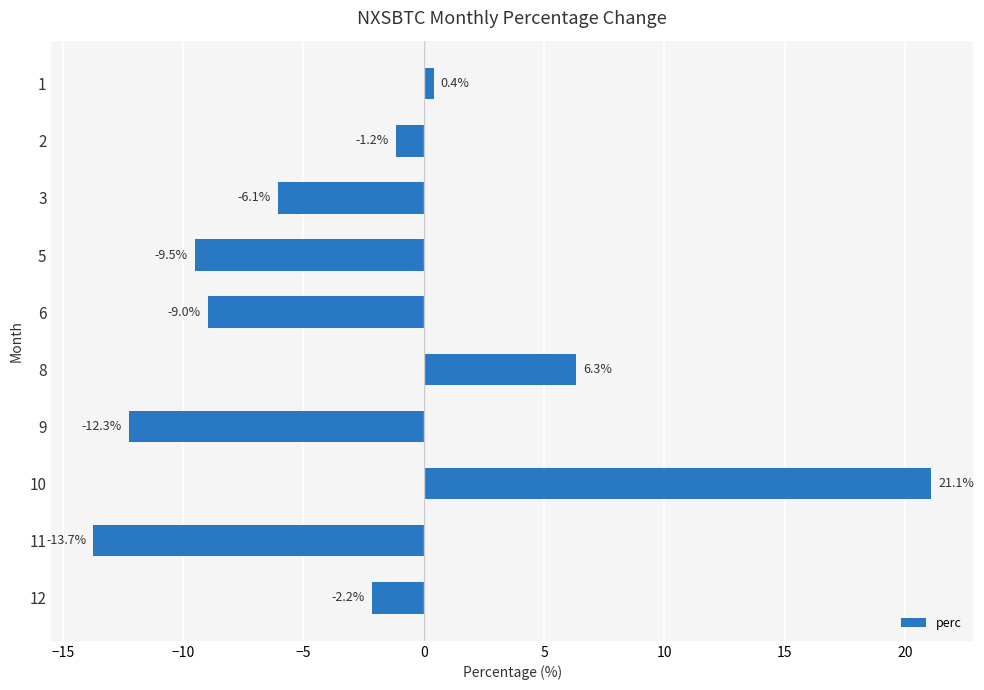

Which category has the highest value across all series?

10